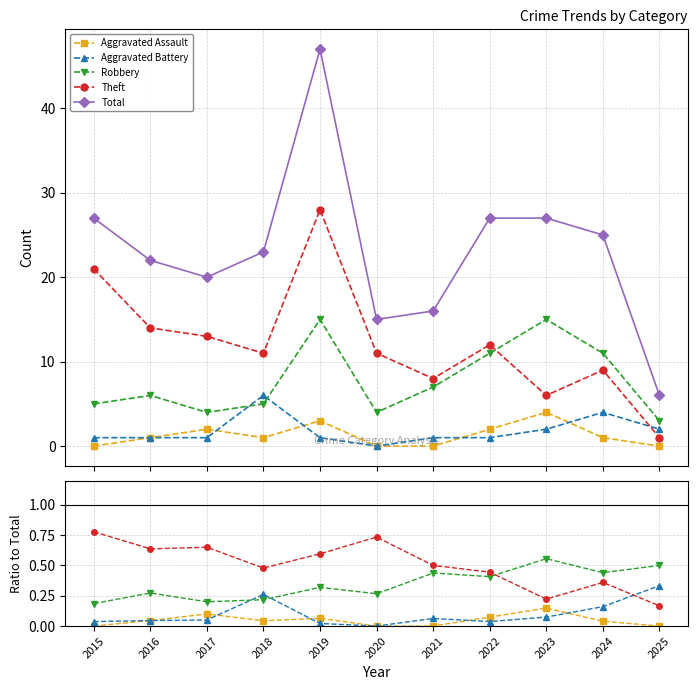

Does the chart display data point markers on the line(s)?

Yes